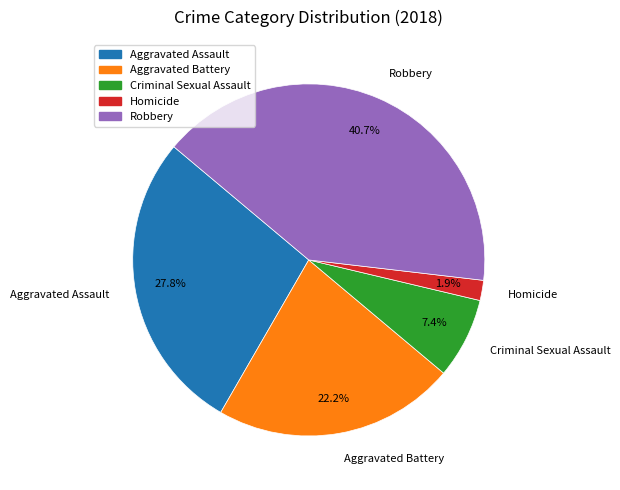

Which has a higher value, Robbery or Homicide?

Robbery